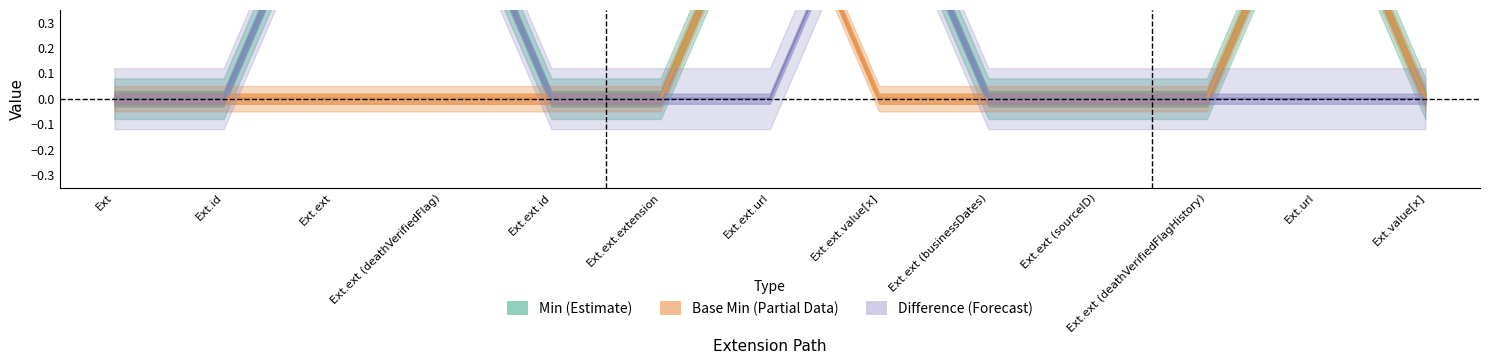

Is this an area chart (filled region under the line)?

No